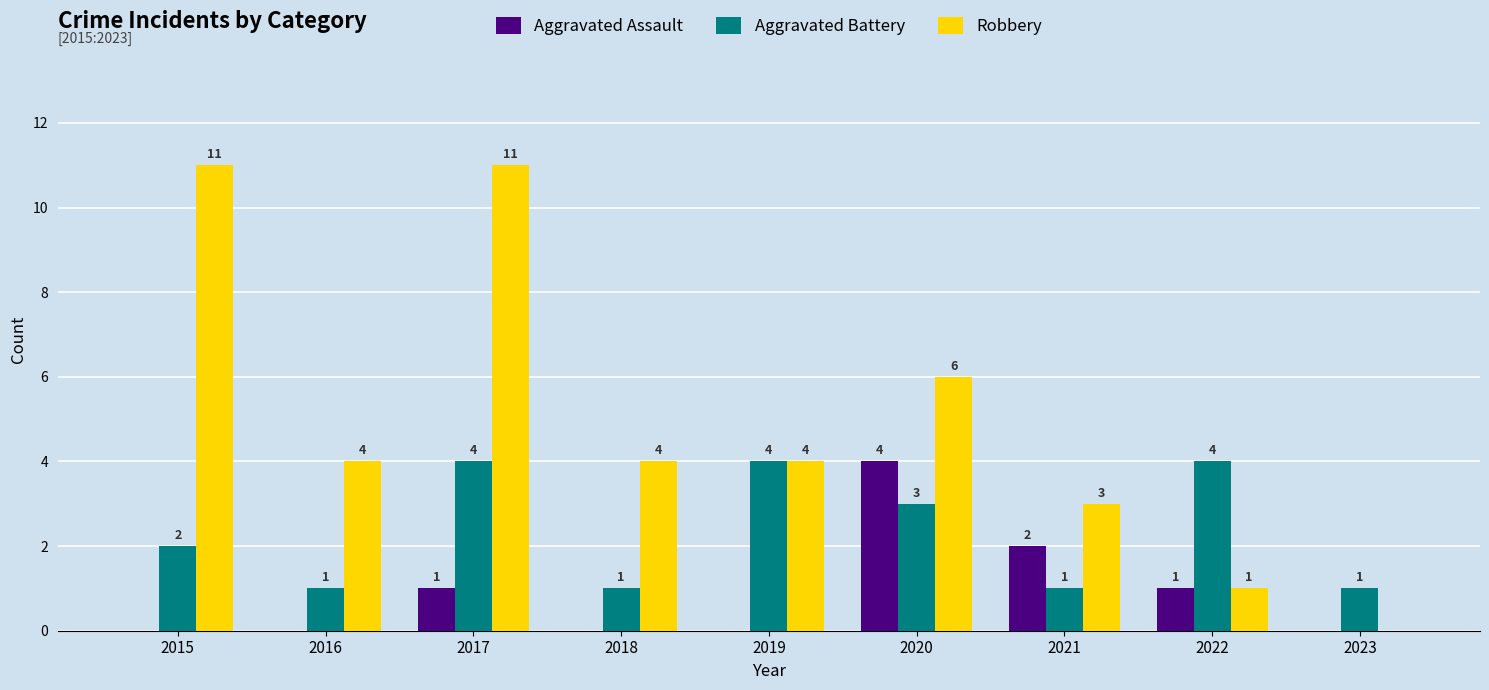

Which series has the largest total across all categories?

Robbery